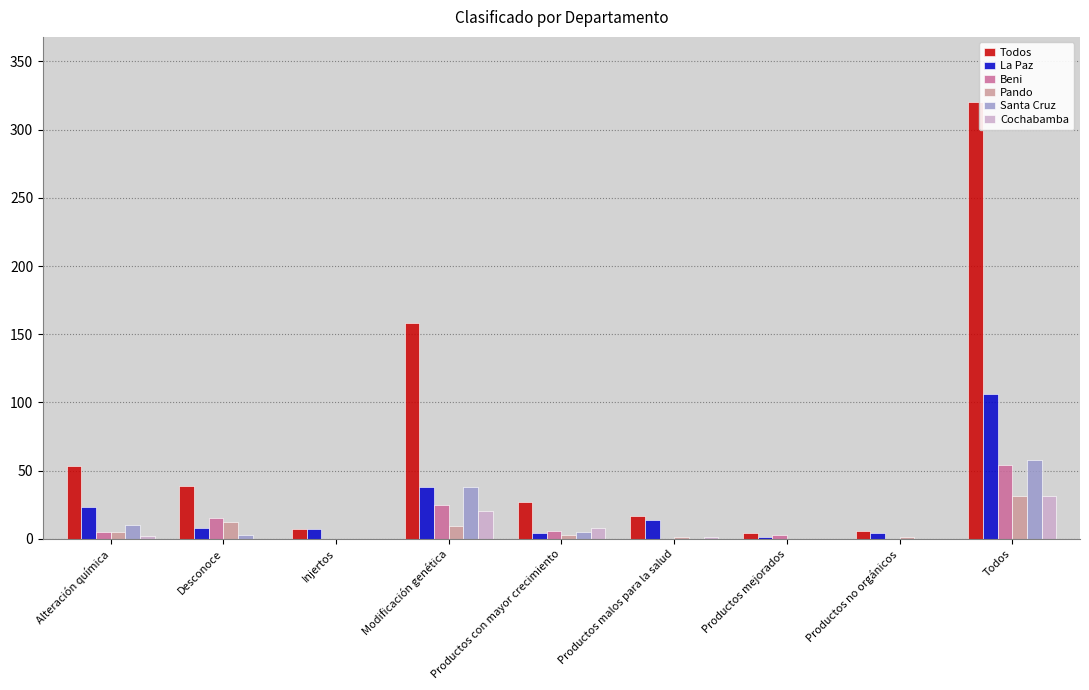

Which series has the largest total across all categories?

Todos